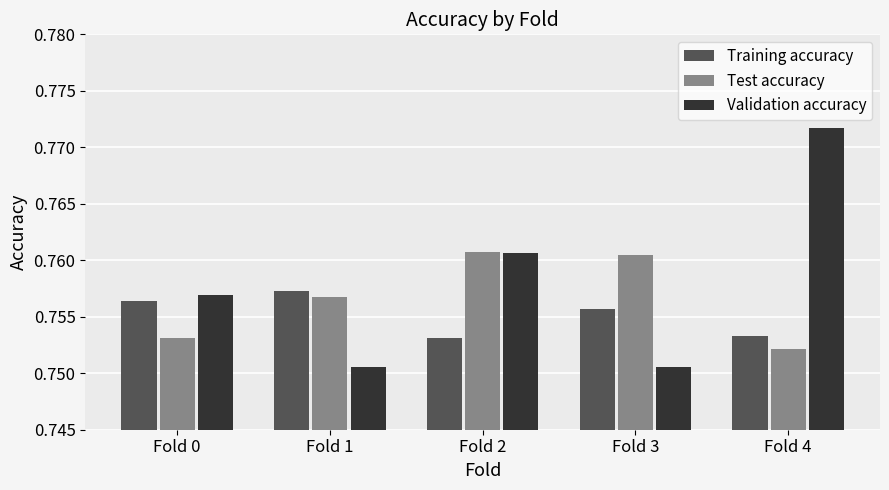

Which series has the largest range (max minus min)?

Validation accuracy